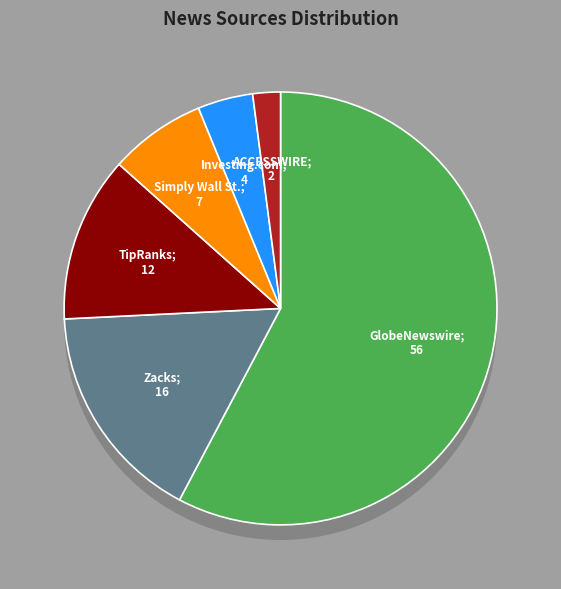

Rank the categories by value from lowest to highest.

ACCESSWIRE, Investing.com, Simply Wall St., TipRanks, Zacks, GlobeNewswire